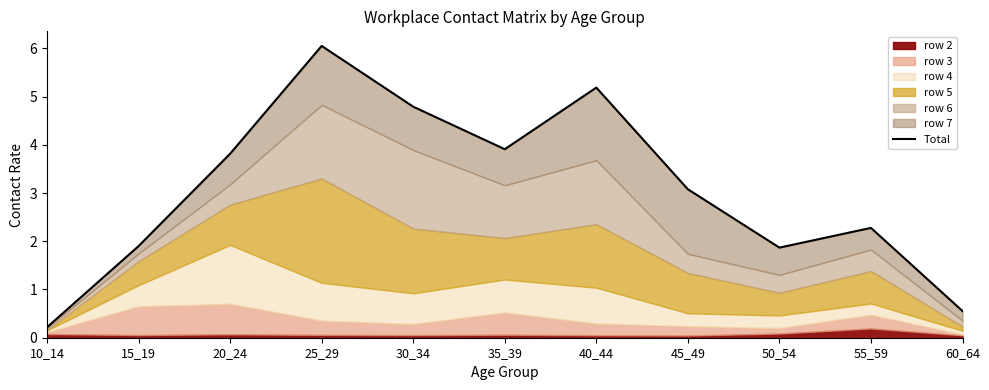

Where is the first local maximum?

25_29